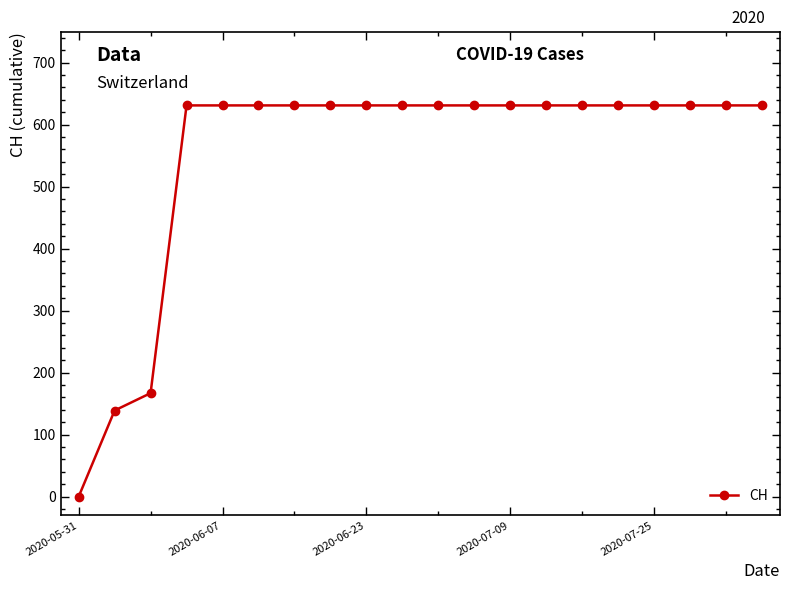

What is the difference between the maximum and minimum values?

631